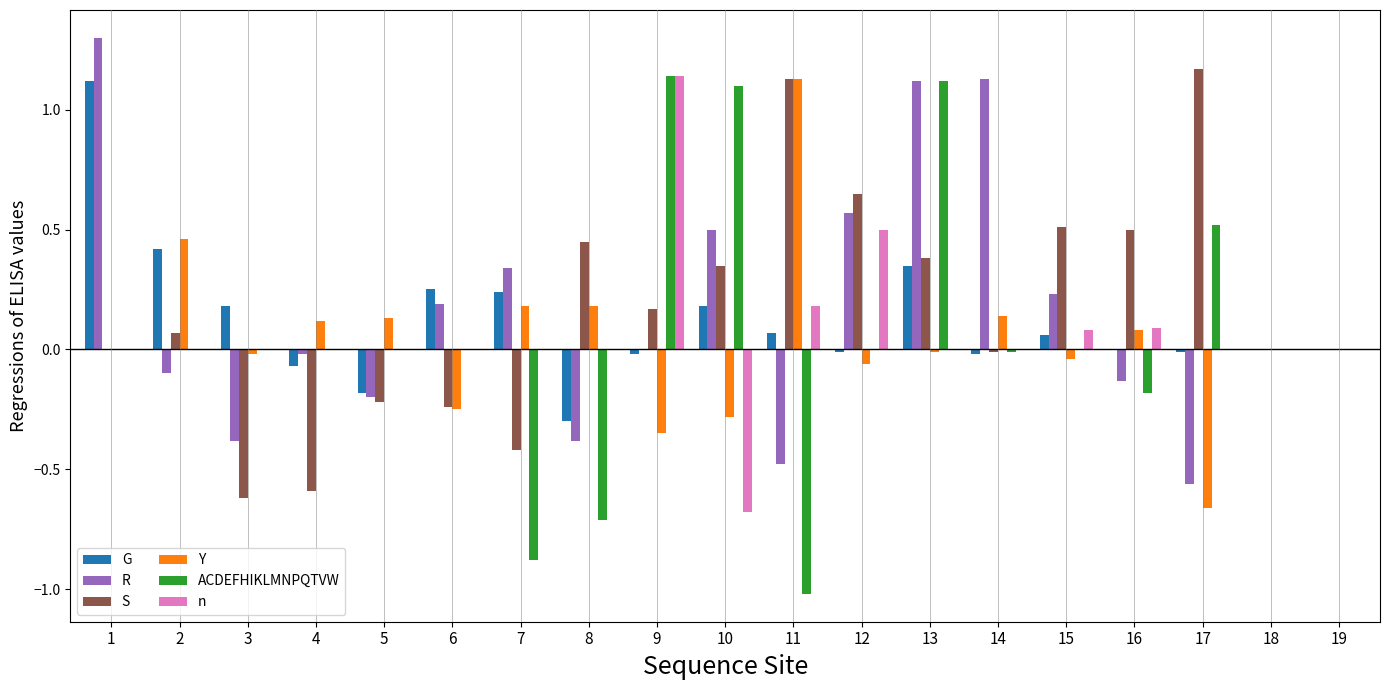

Which series changed the most between 4 and 19?

S